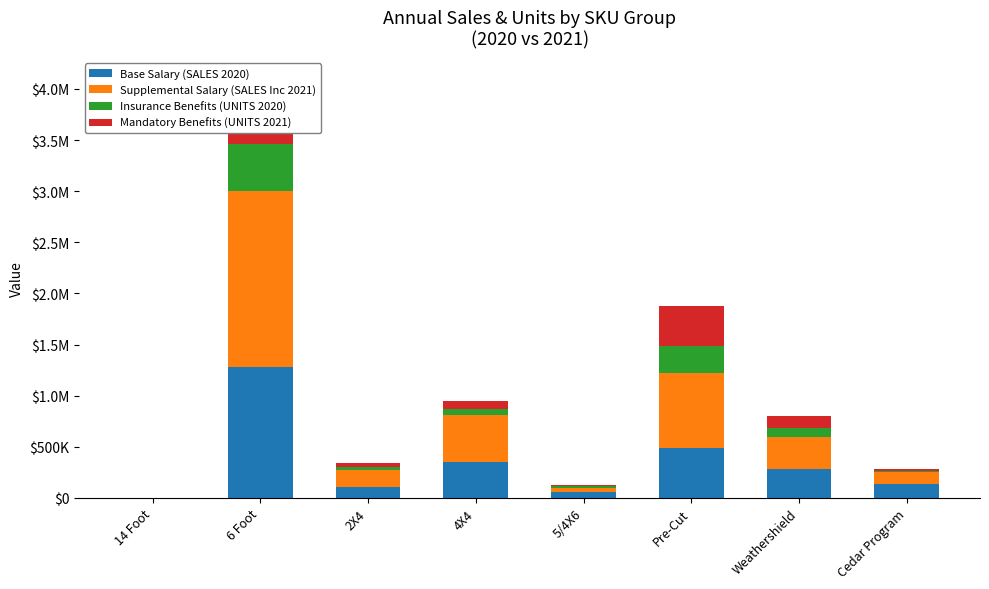

What is the sum of the Supplemental Salary (SALES Inc 2021) values at 4X4 and 6 Foot?

2182274